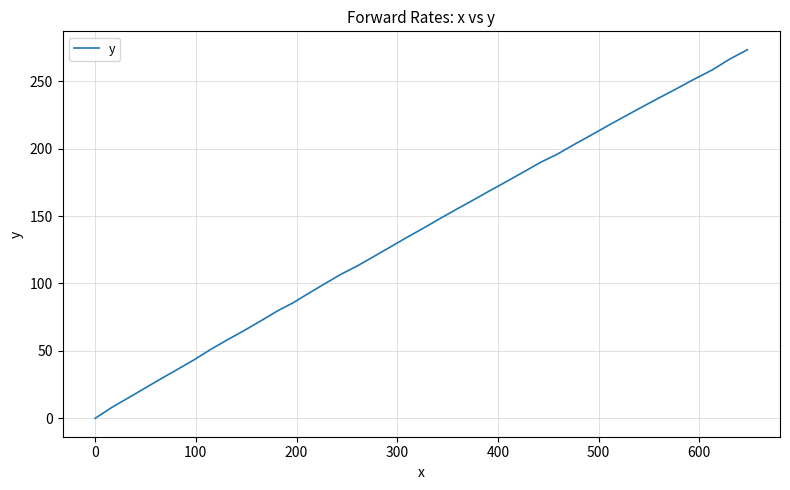

What is the difference between the maximum and minimum values?

273.3